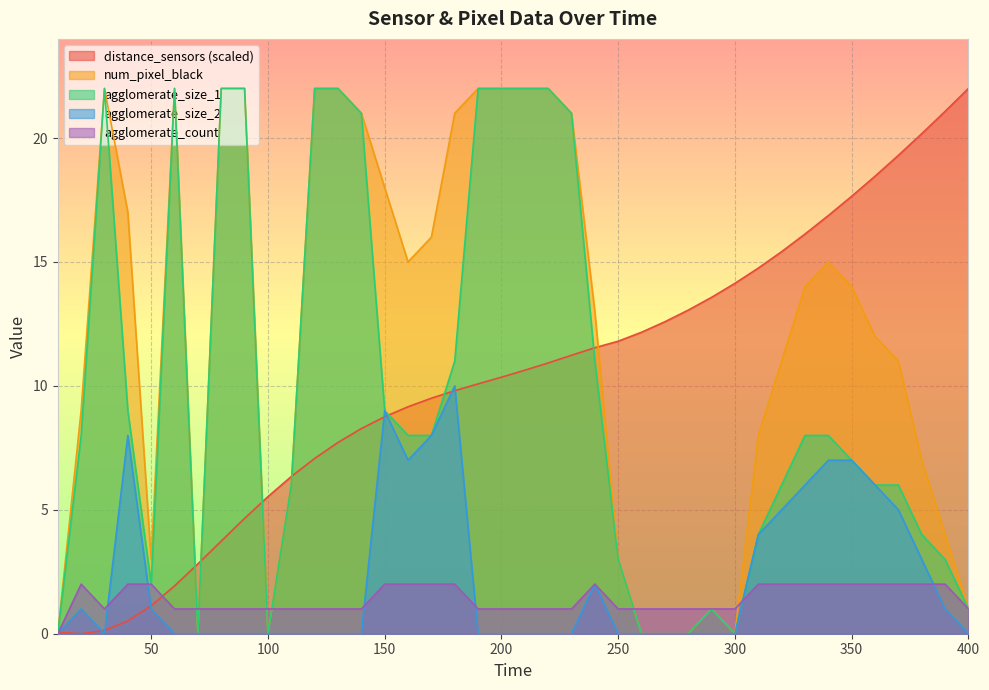

Which label corresponds to the smallest value in the chart?

20